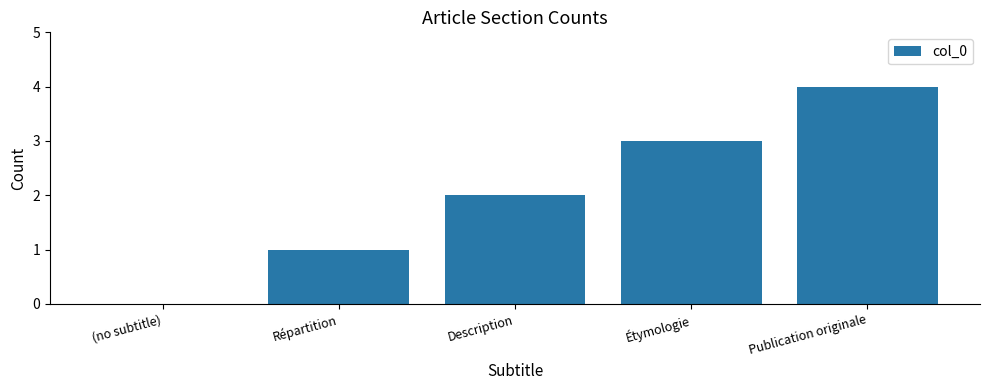

What is the greatest value displayed?

4